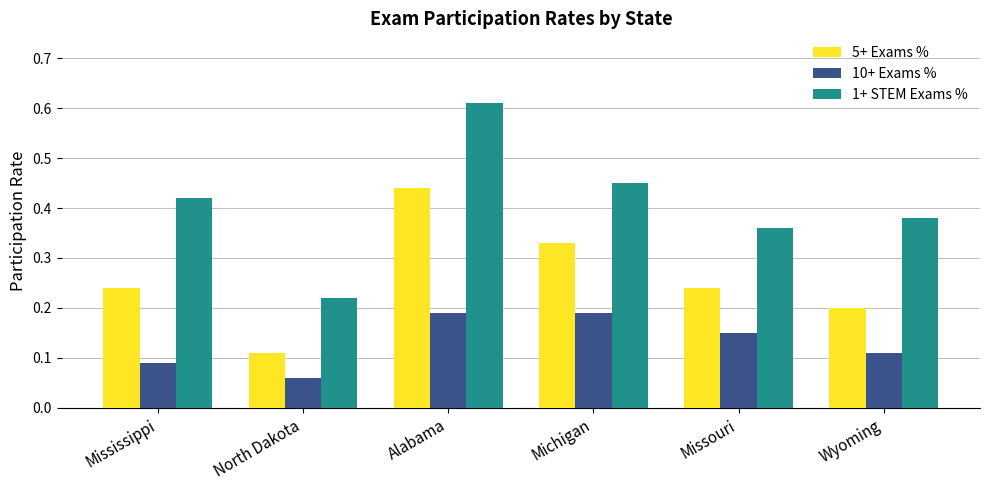

What is the label of the 3rd bar from the left?

Alabama